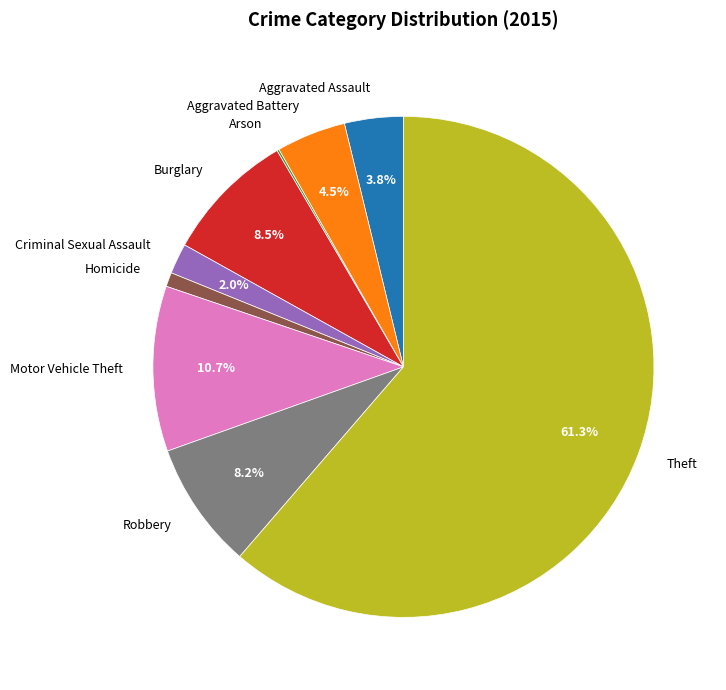

To the nearest percent, what portion does Aggravated Assault represent?

4%